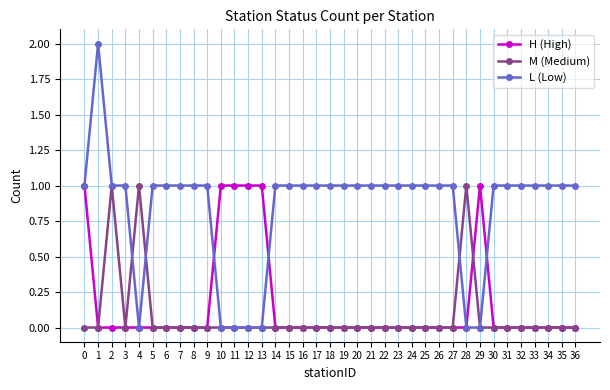

How many M (Medium) values are between 0 and 1?

37